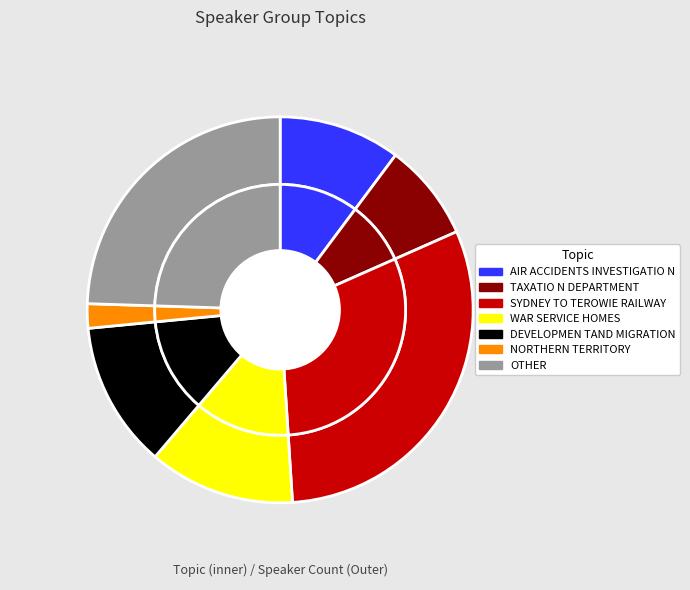

To the nearest percent, what portion does NORTHERN TERRITORY represent?

2%